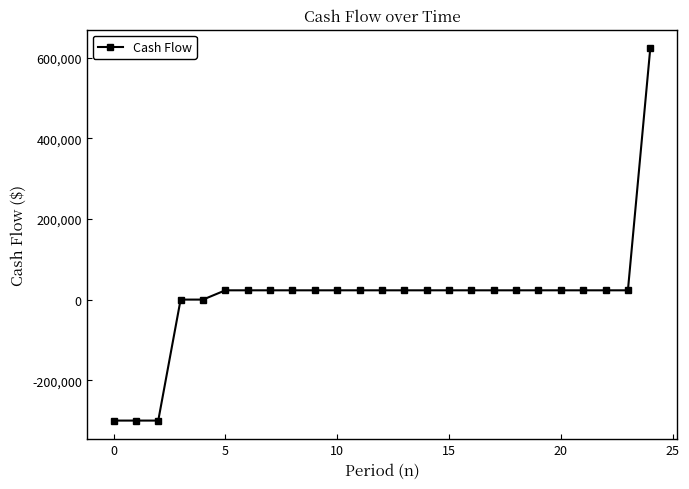

How many distinct data groups are displayed?

1